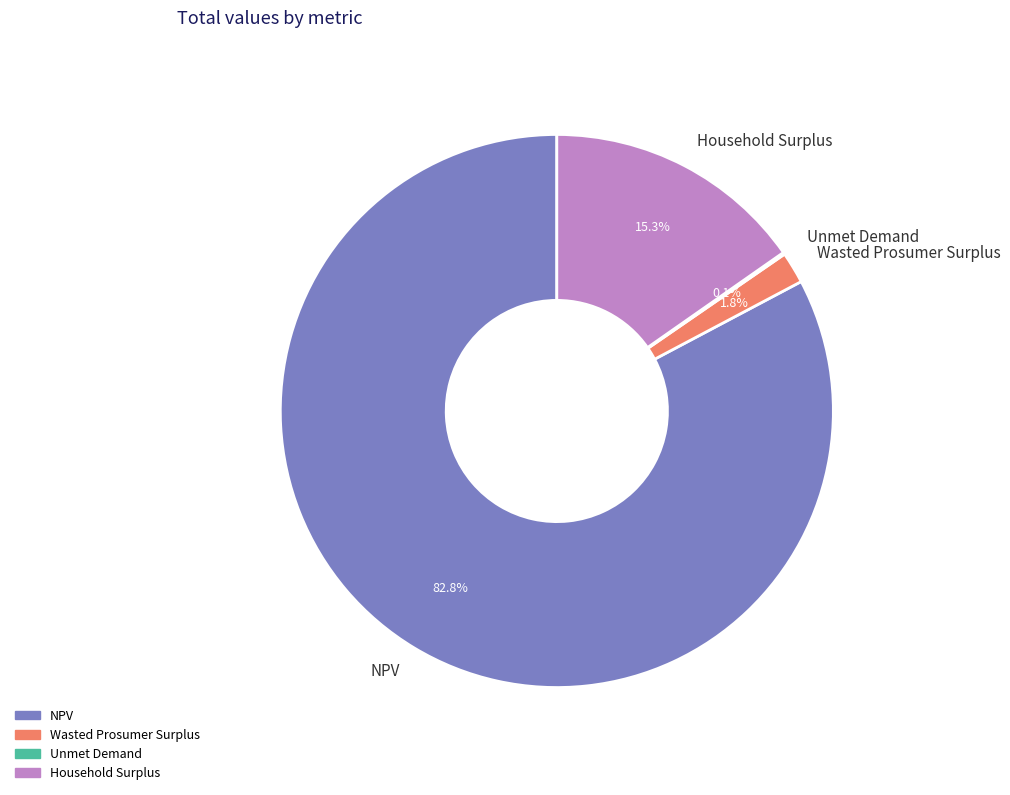

What percentage is NOT represented by Wasted Prosumer Surplus?

98.2%